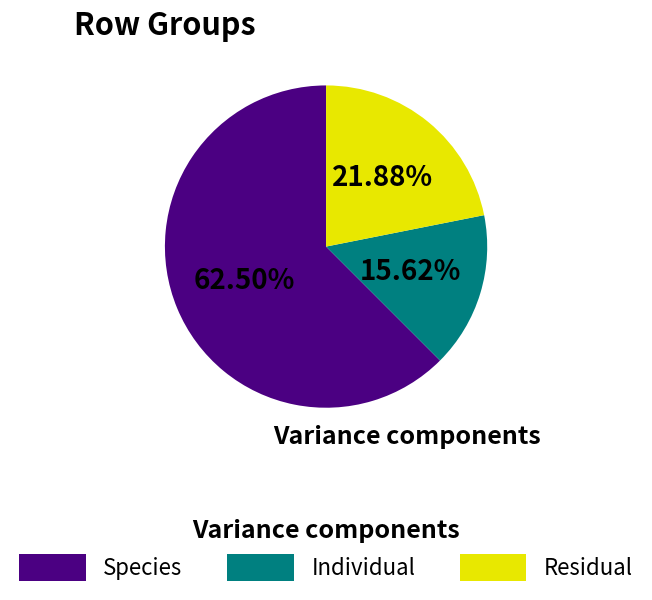

Does any single category account for the majority?

Yes